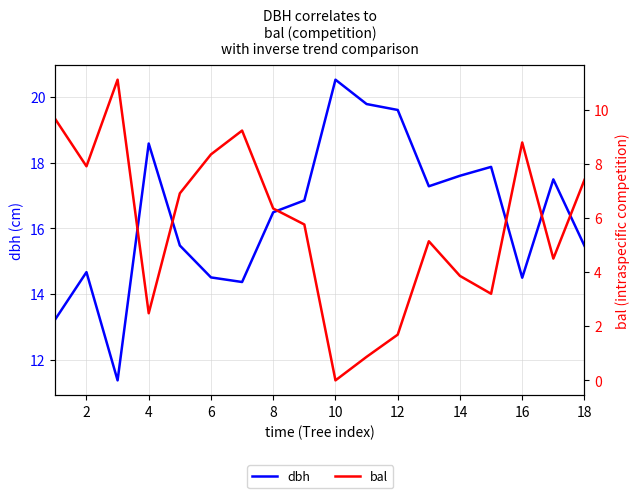

The bal series shows 9.8 at 8. True or false?

False